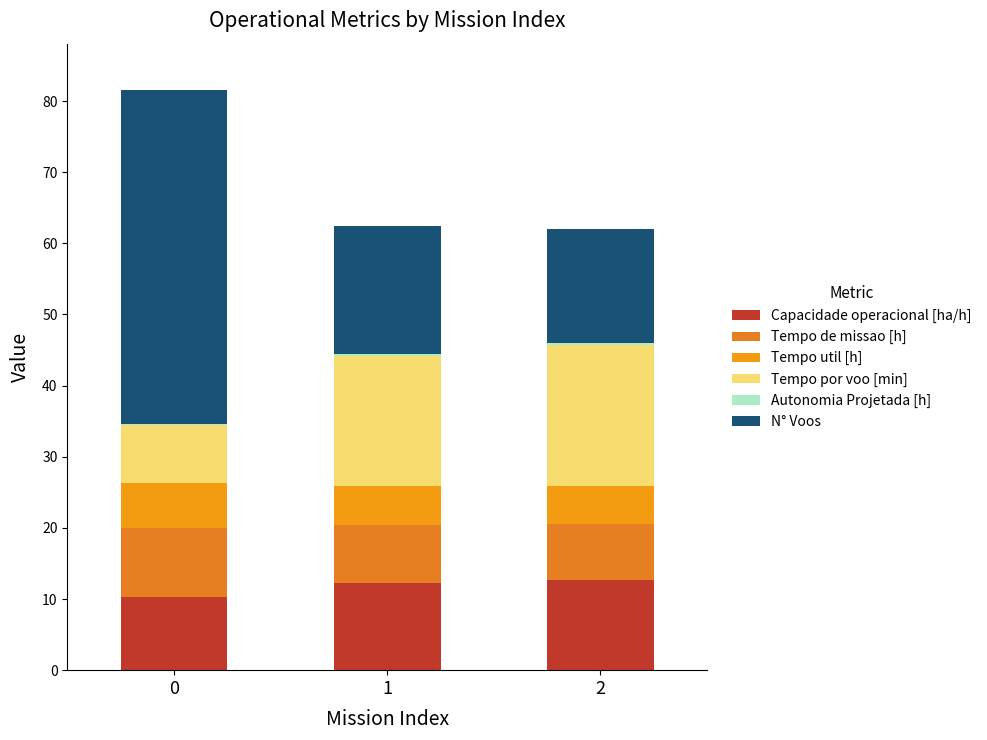

Which series has the widest spread of values?

N° Voos